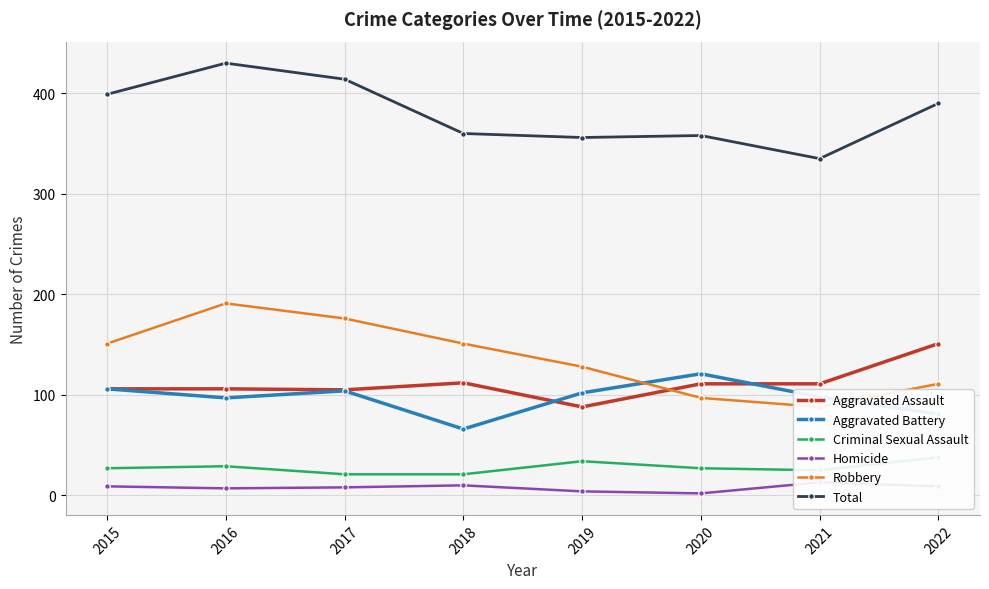

The Robbery series shows 211 at 2018. True or false?

False